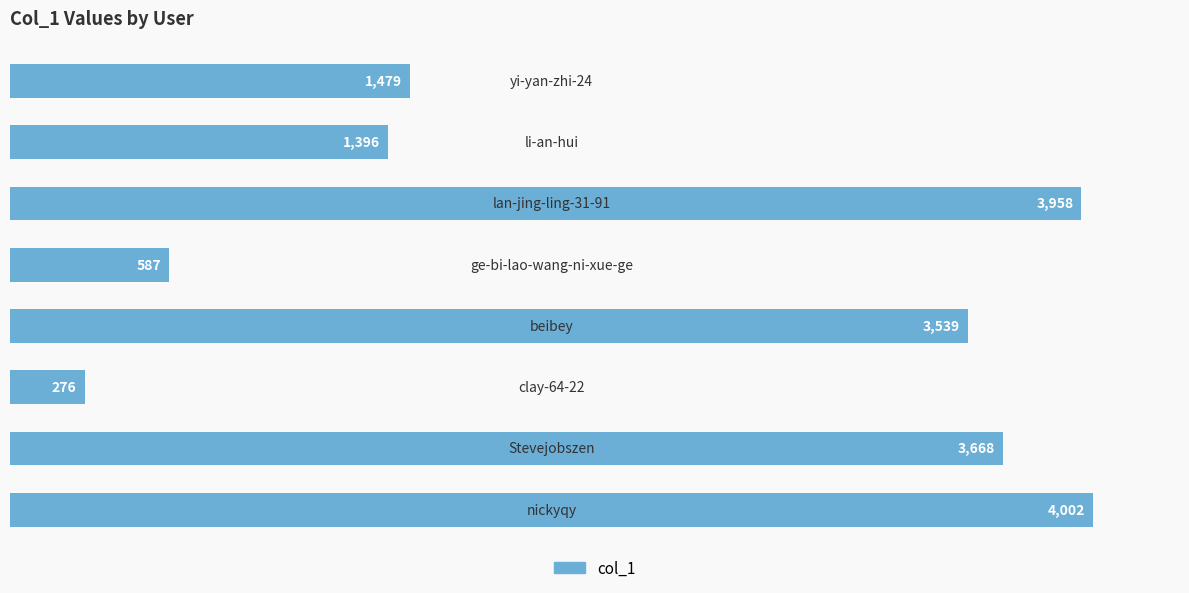

What is the greatest value displayed?

4002